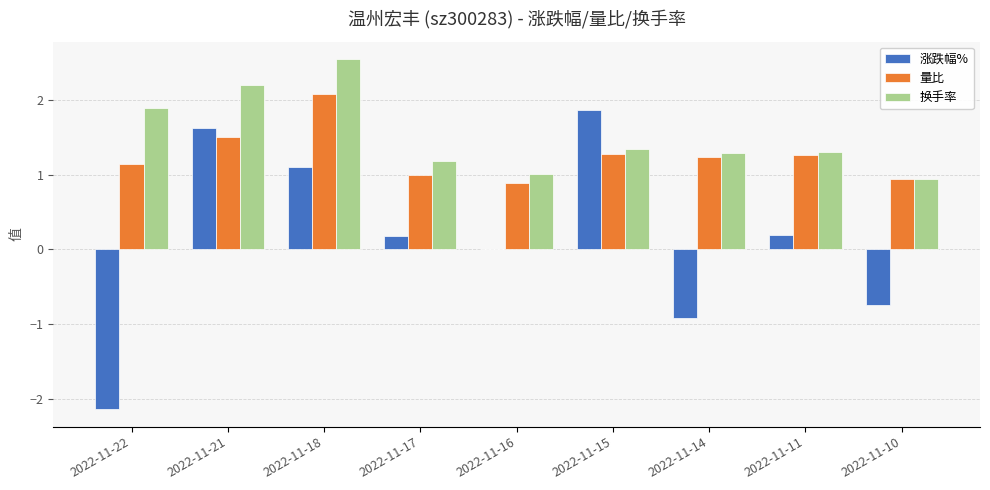

Which series changed the most between 2022-11-22 and 2022-11-18?

涨跌幅%